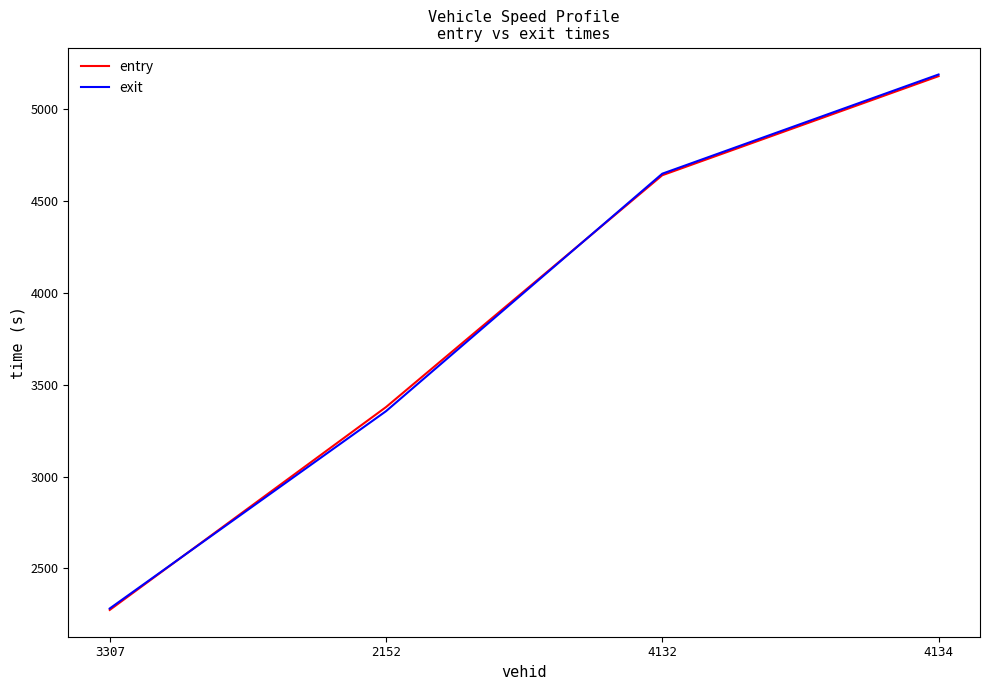

Between which two adjacent categories do exit and entry first intersect?

3307 and 2152